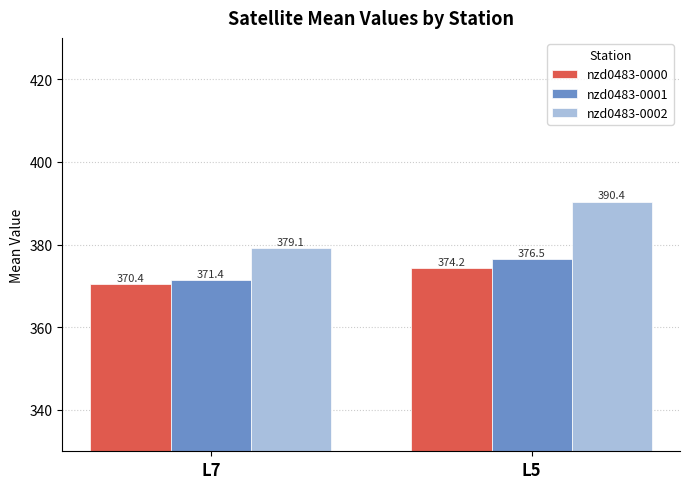

What is the lowest value of the nzd0483-0001 series?

371.4